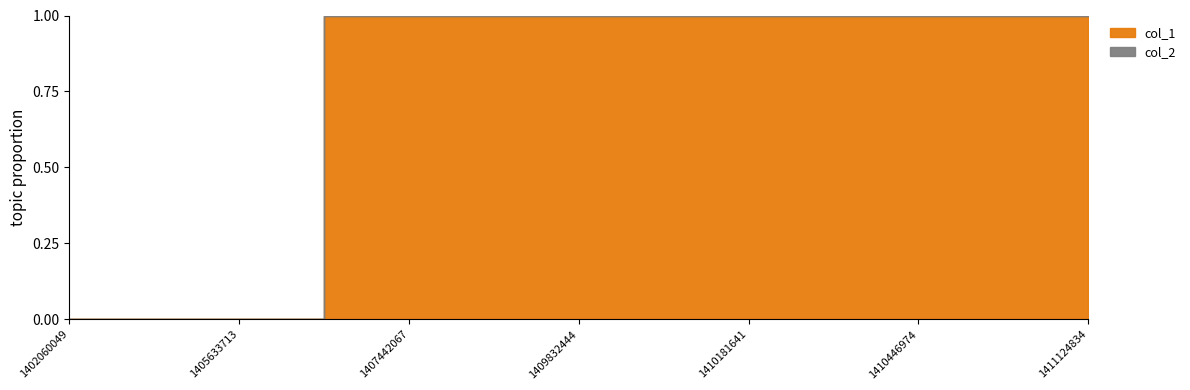

At which category is the sum across all series the highest?

1409832444